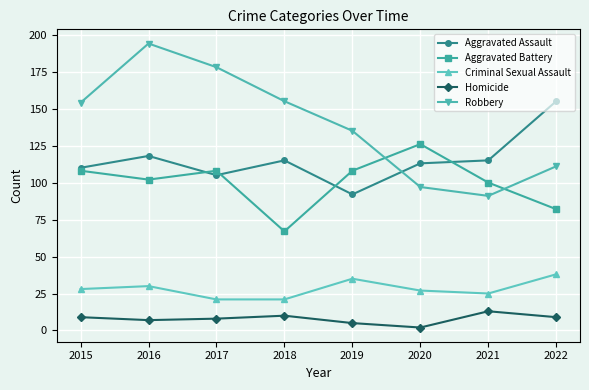

In Aggravated Battery, how many points are higher than both neighbors (excluding endpoints)?

2